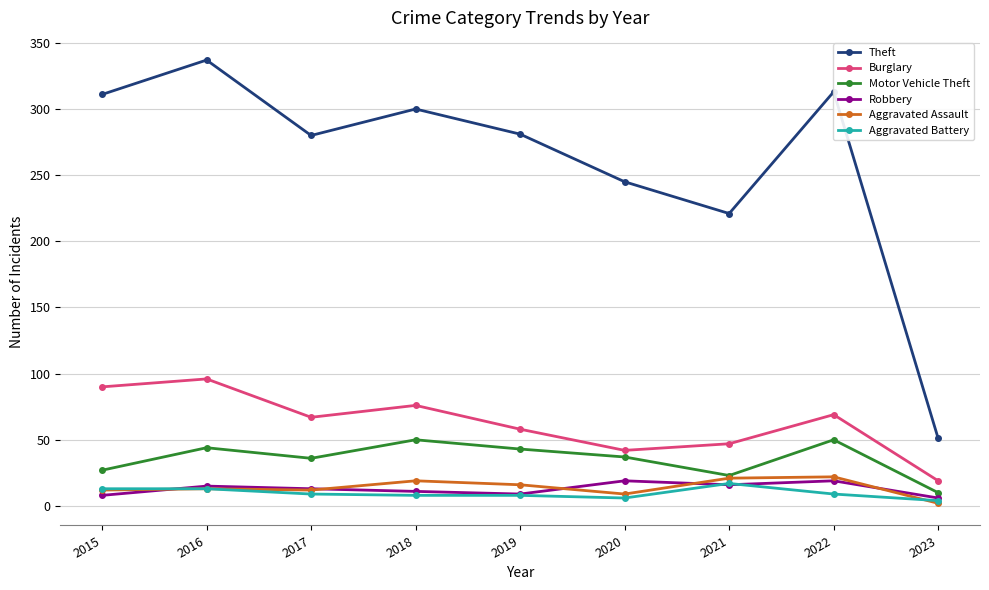

True or false: Motor Vehicle Theft has more than 1 points higher than both neighbors.

True